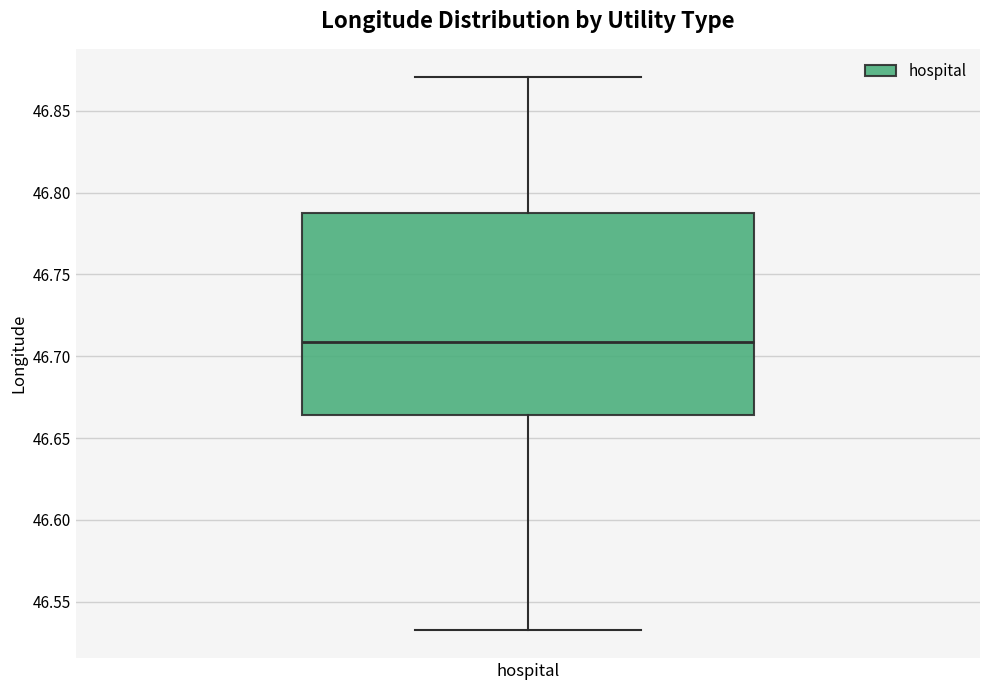

Read this box plot against the y-axis: the position of the median line, the range covered by the box, and the ends of both whiskers. The values are not printed on the chart, so give them approximately, as read against the axis.

median 46.710, box 46.665 to 46.790, whiskers 46.530 to 46.870